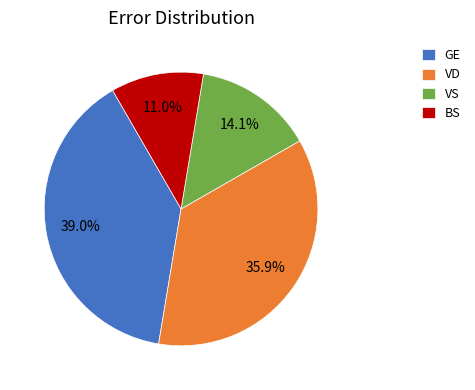

How many segments does this pie chart have?

4